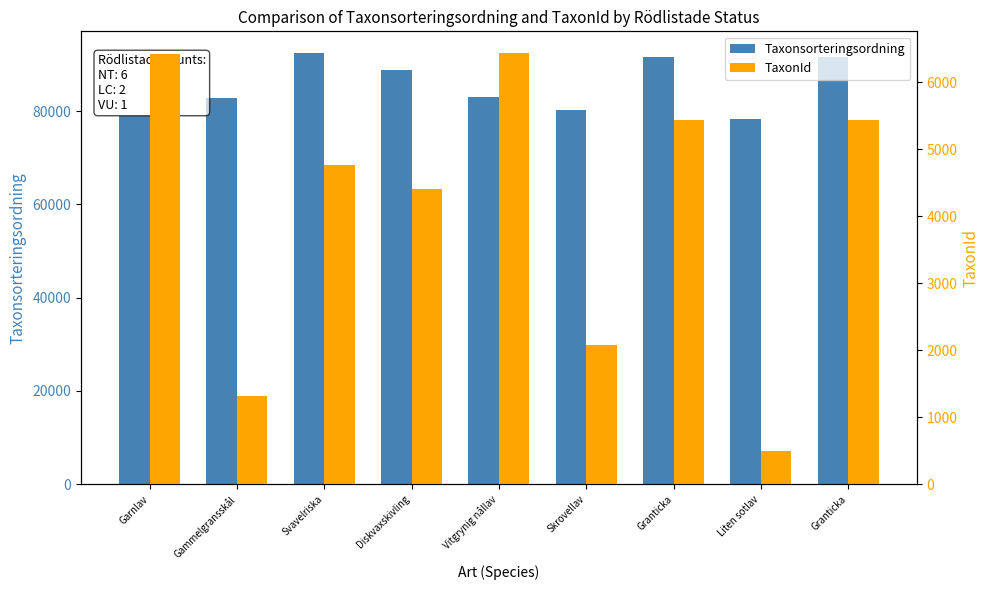

Does the chart contain stacked bars?

No